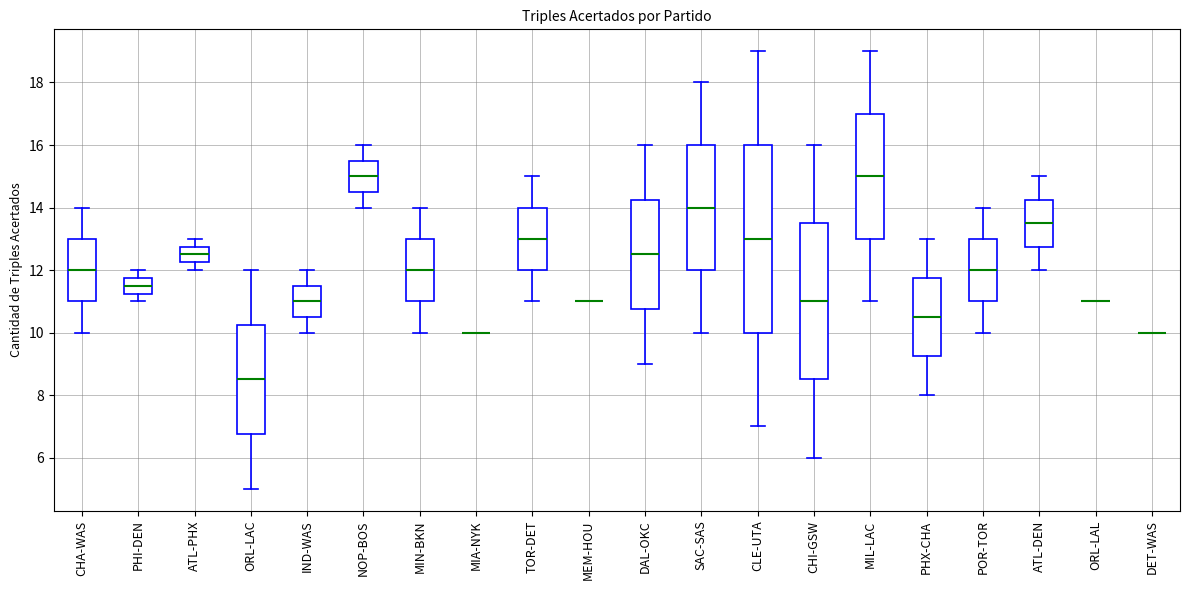

Where is the upper edge of the box for ATL-DEN on the y-axis? The values are not printed on the chart, so give them approximately, as read against the axis.

14.2